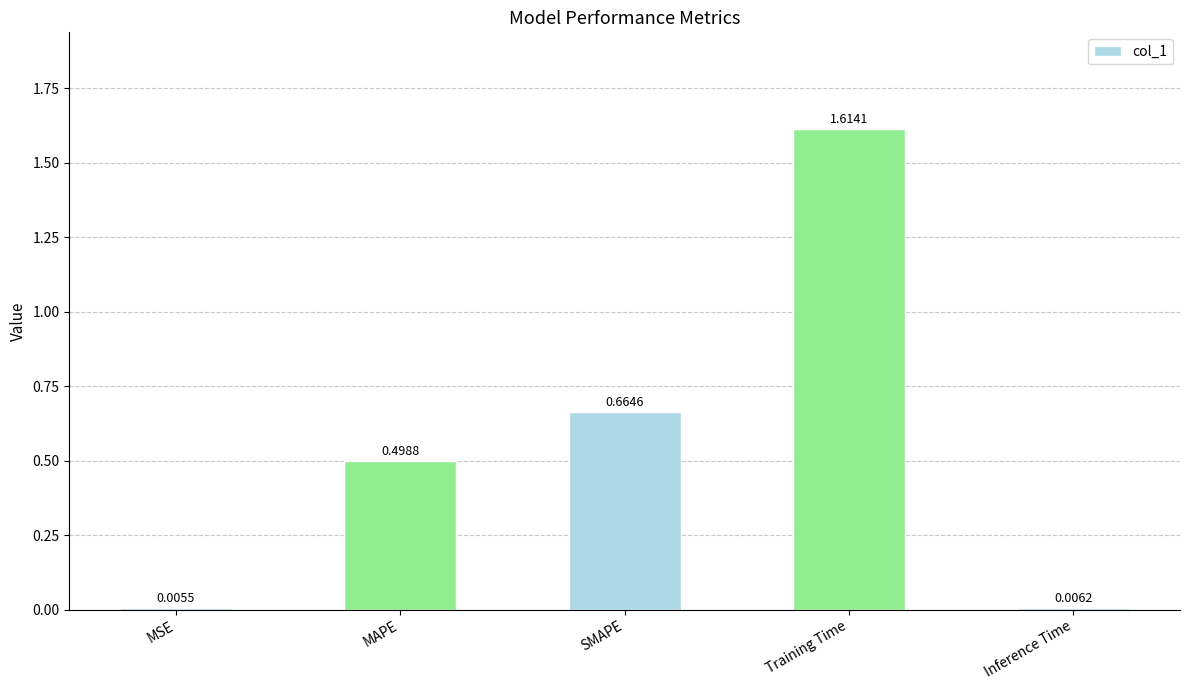

What is the sum of all values?

2.8